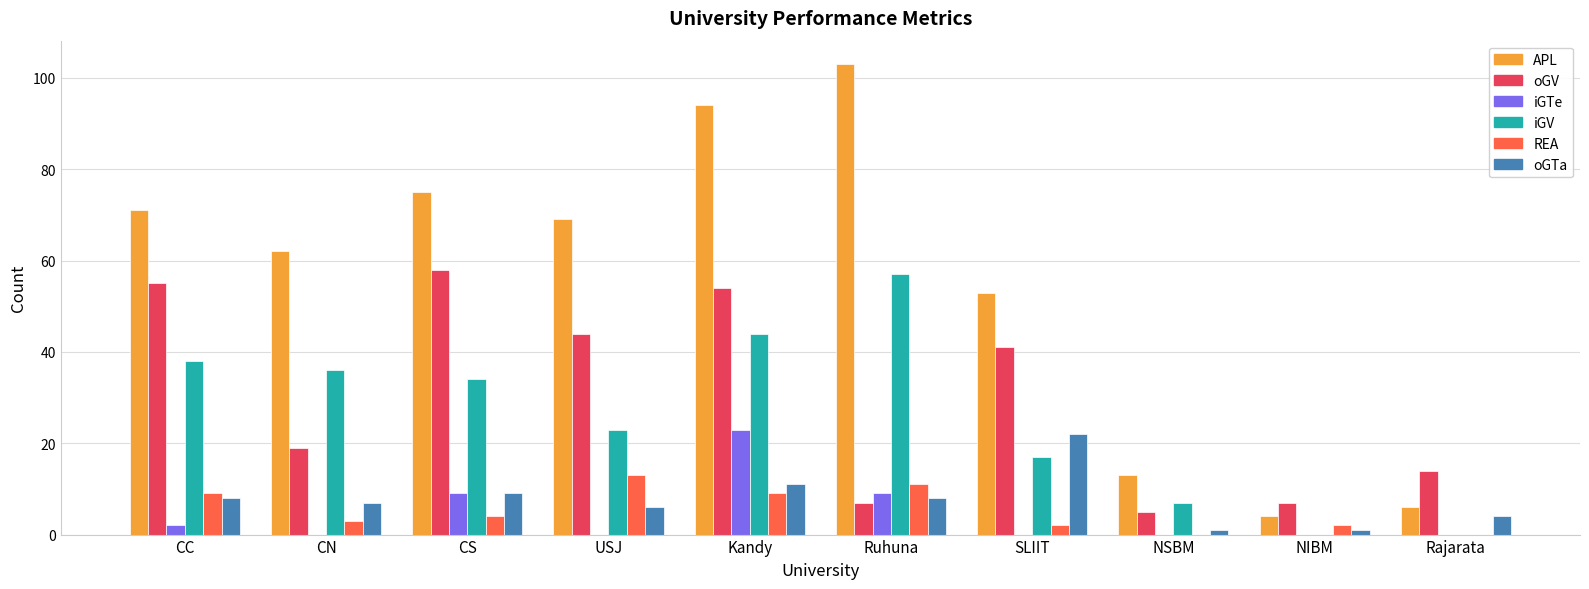

The value of iGTe at Kandy is 31. True or false?

False